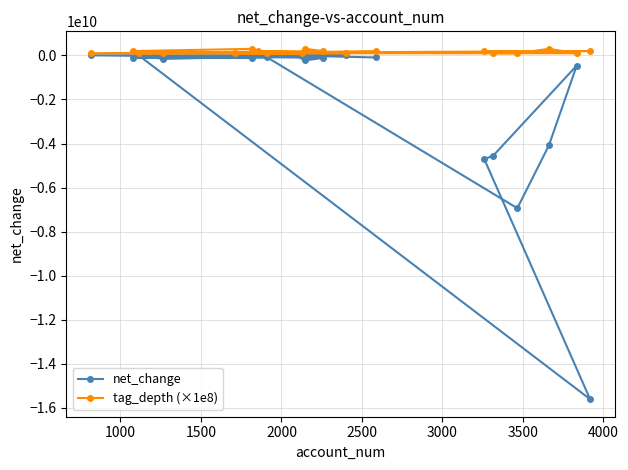

What is the average value of the net_change series?

-1953631579